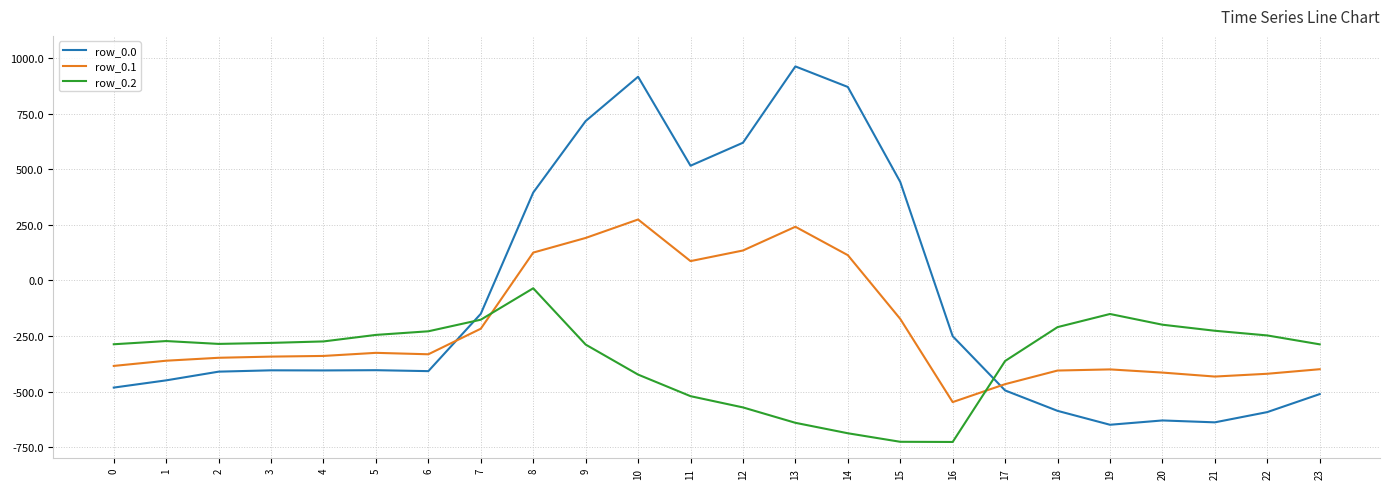

At 3, list the series in order from smallest to largest.

row_0.0, row_0.1, row_0.2